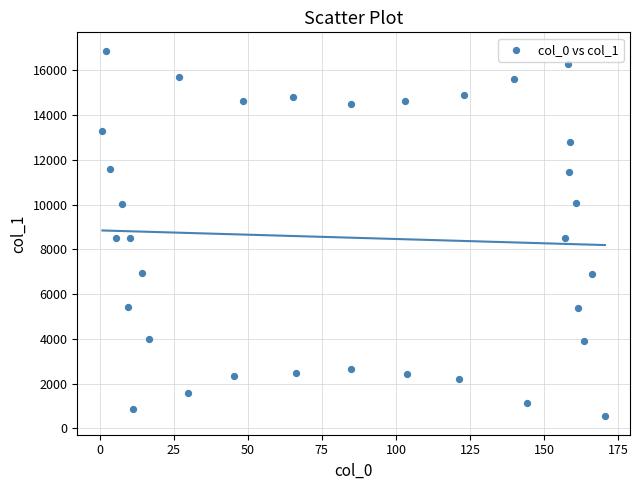

What is the range of Y values (max minus min)?

16345.0